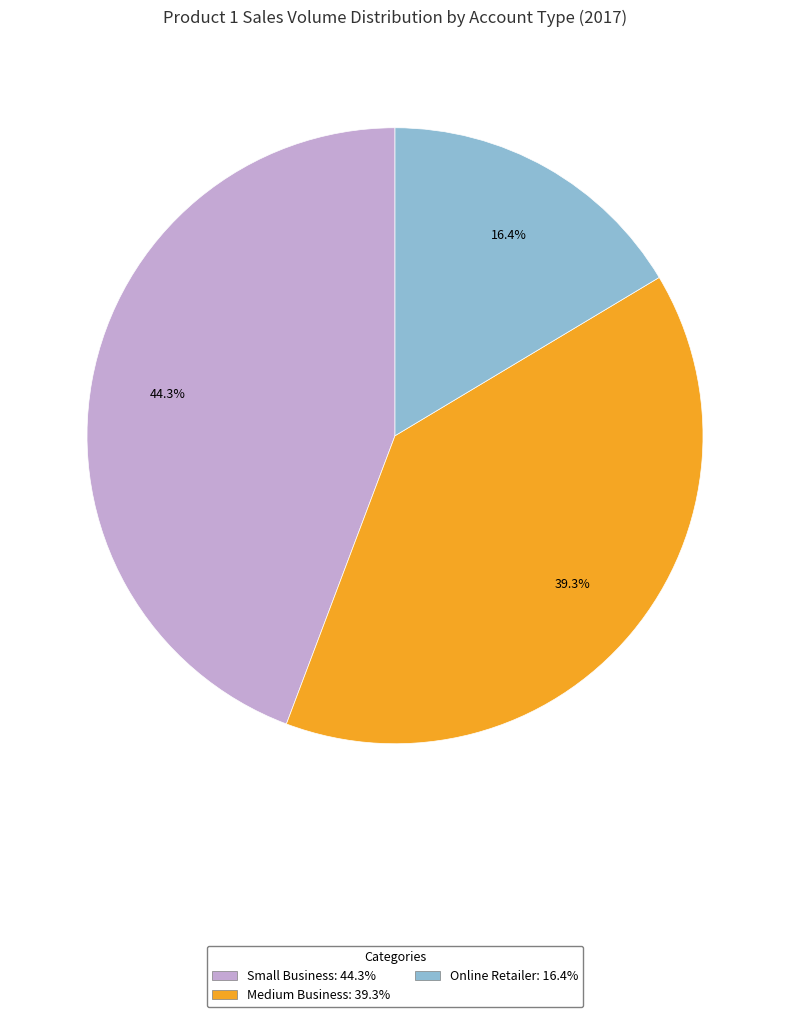

Count the number of slices in the pie.

3